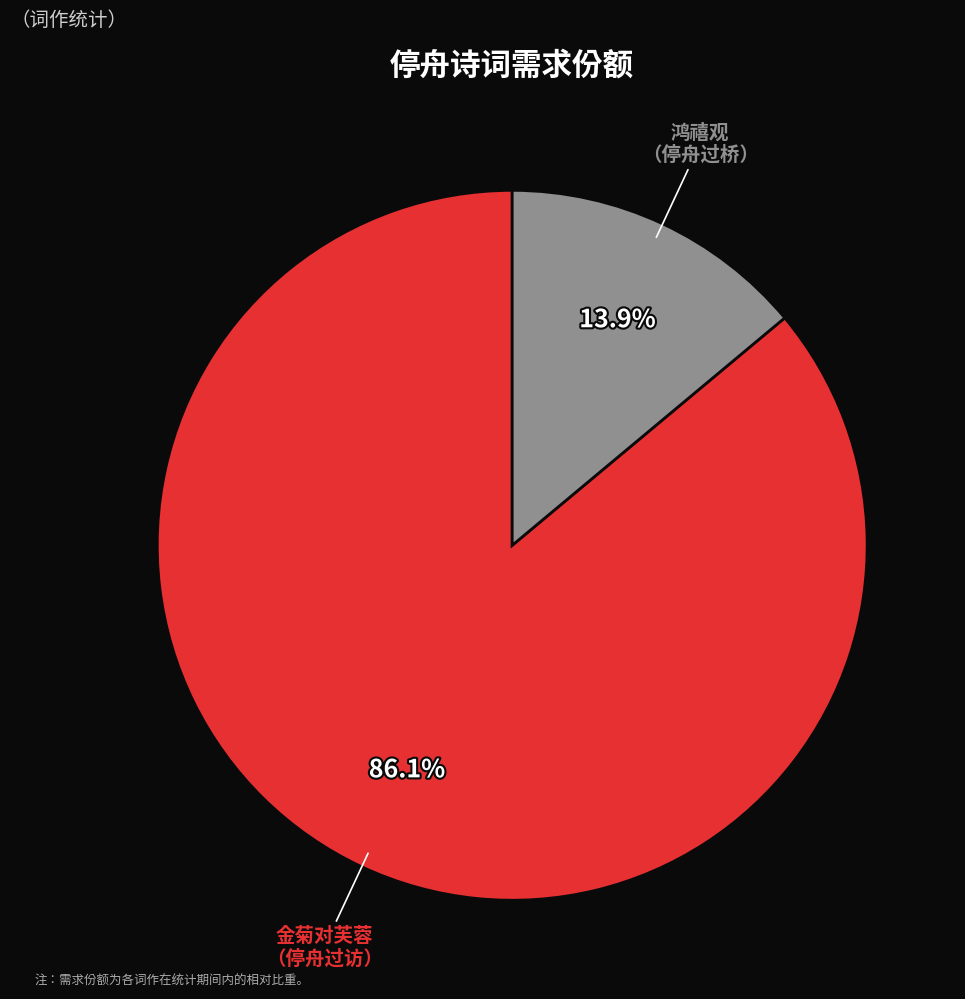

How many slices are in this pie chart?

2